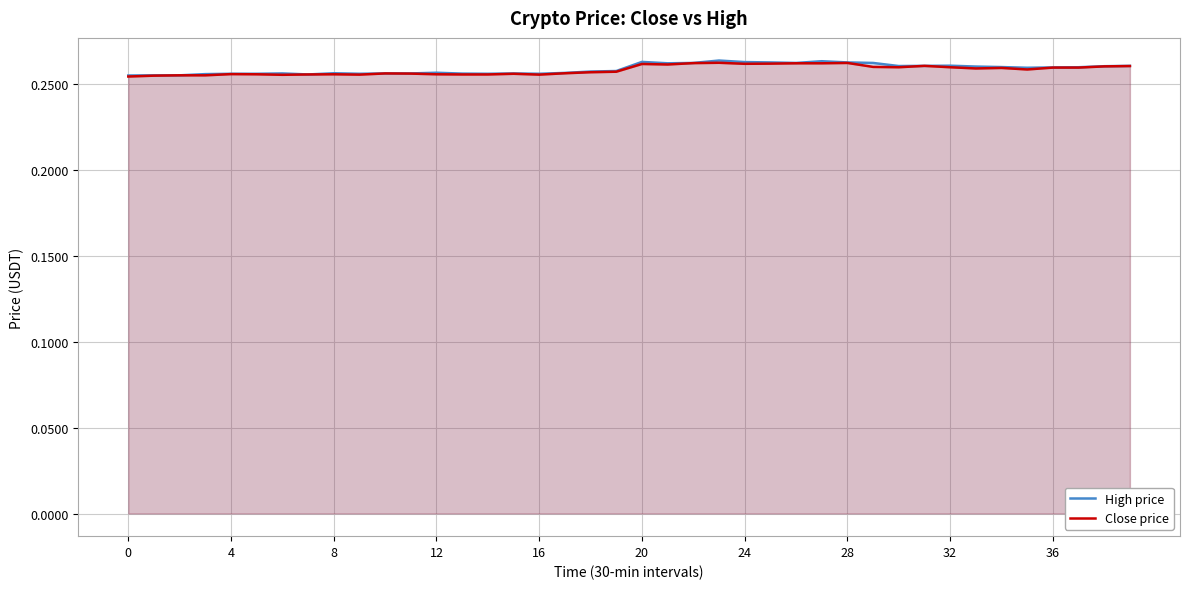

What is the value of the High price point at the 32nd from the left?

0.3